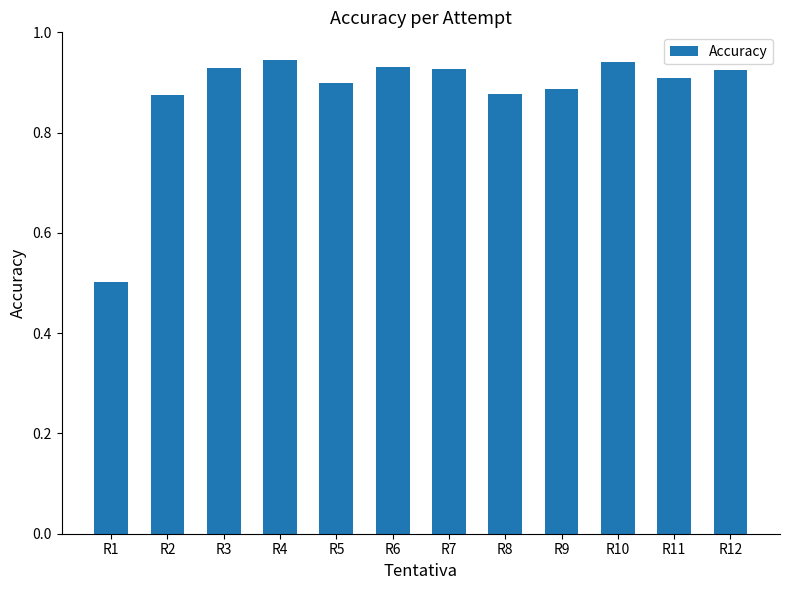

The chart shows a value of 0.9 at R8. True or false?

True